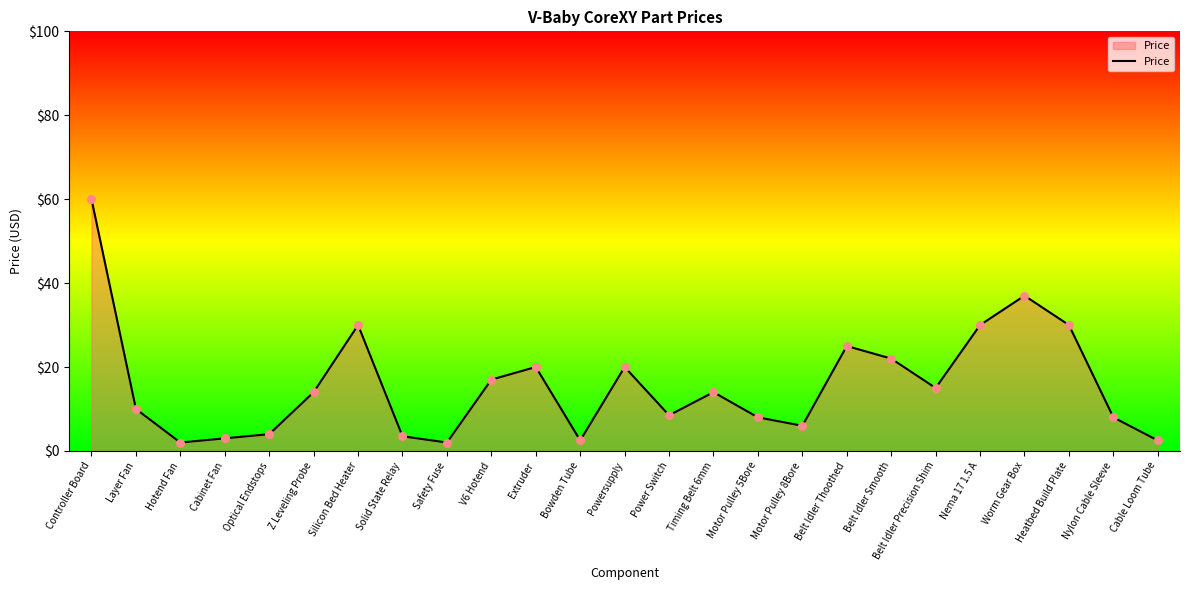

What is the ratio of the value at Cable Loom Tube to the value at Solid State Relay?

0.7